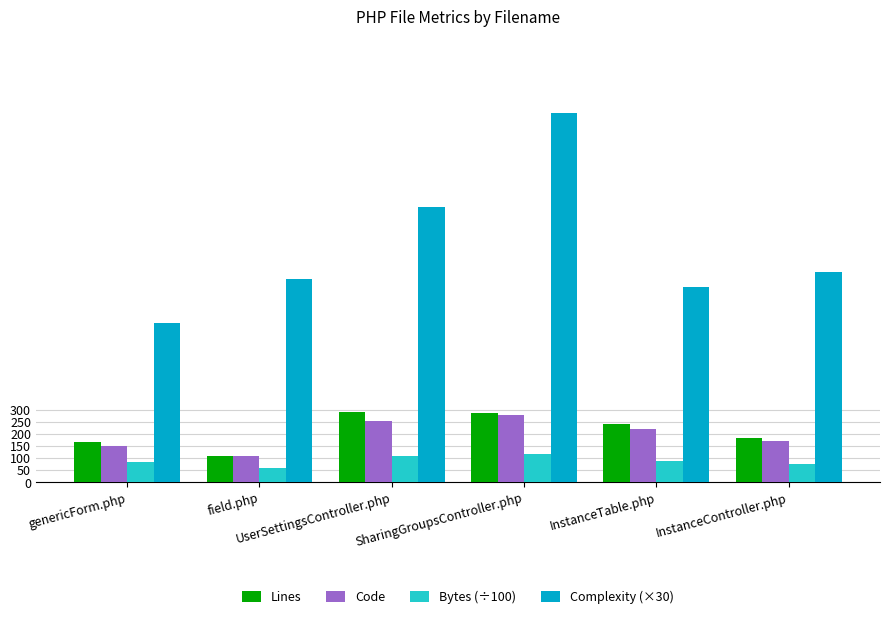

What are all the series names shown in the legend?

Lines, Code, Bytes (÷100), Complexity (×30)